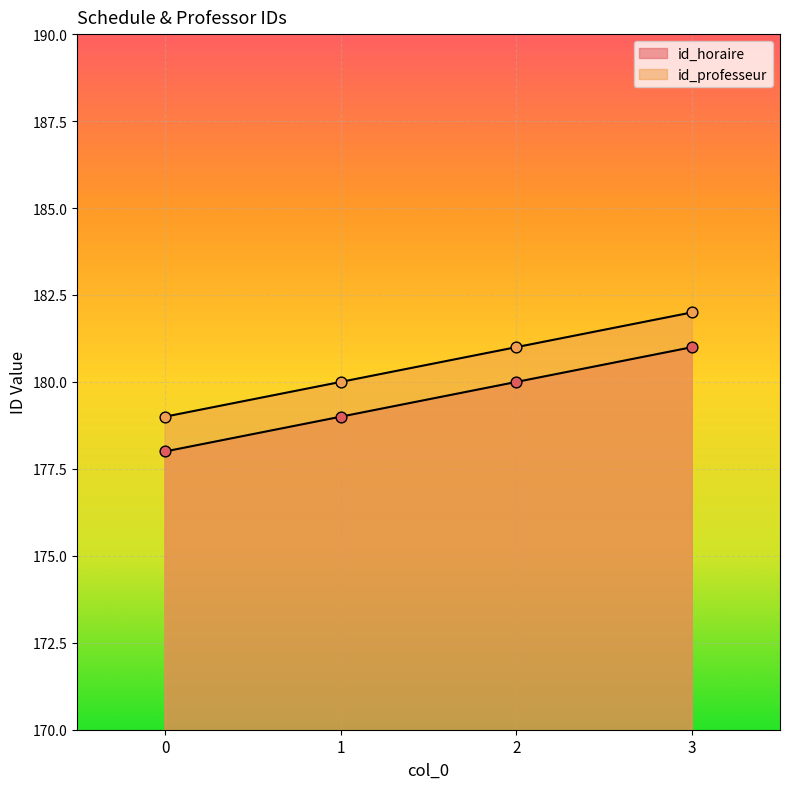

Is the value of id_horaire at 0 greater than the value of id_professeur at 3?

No